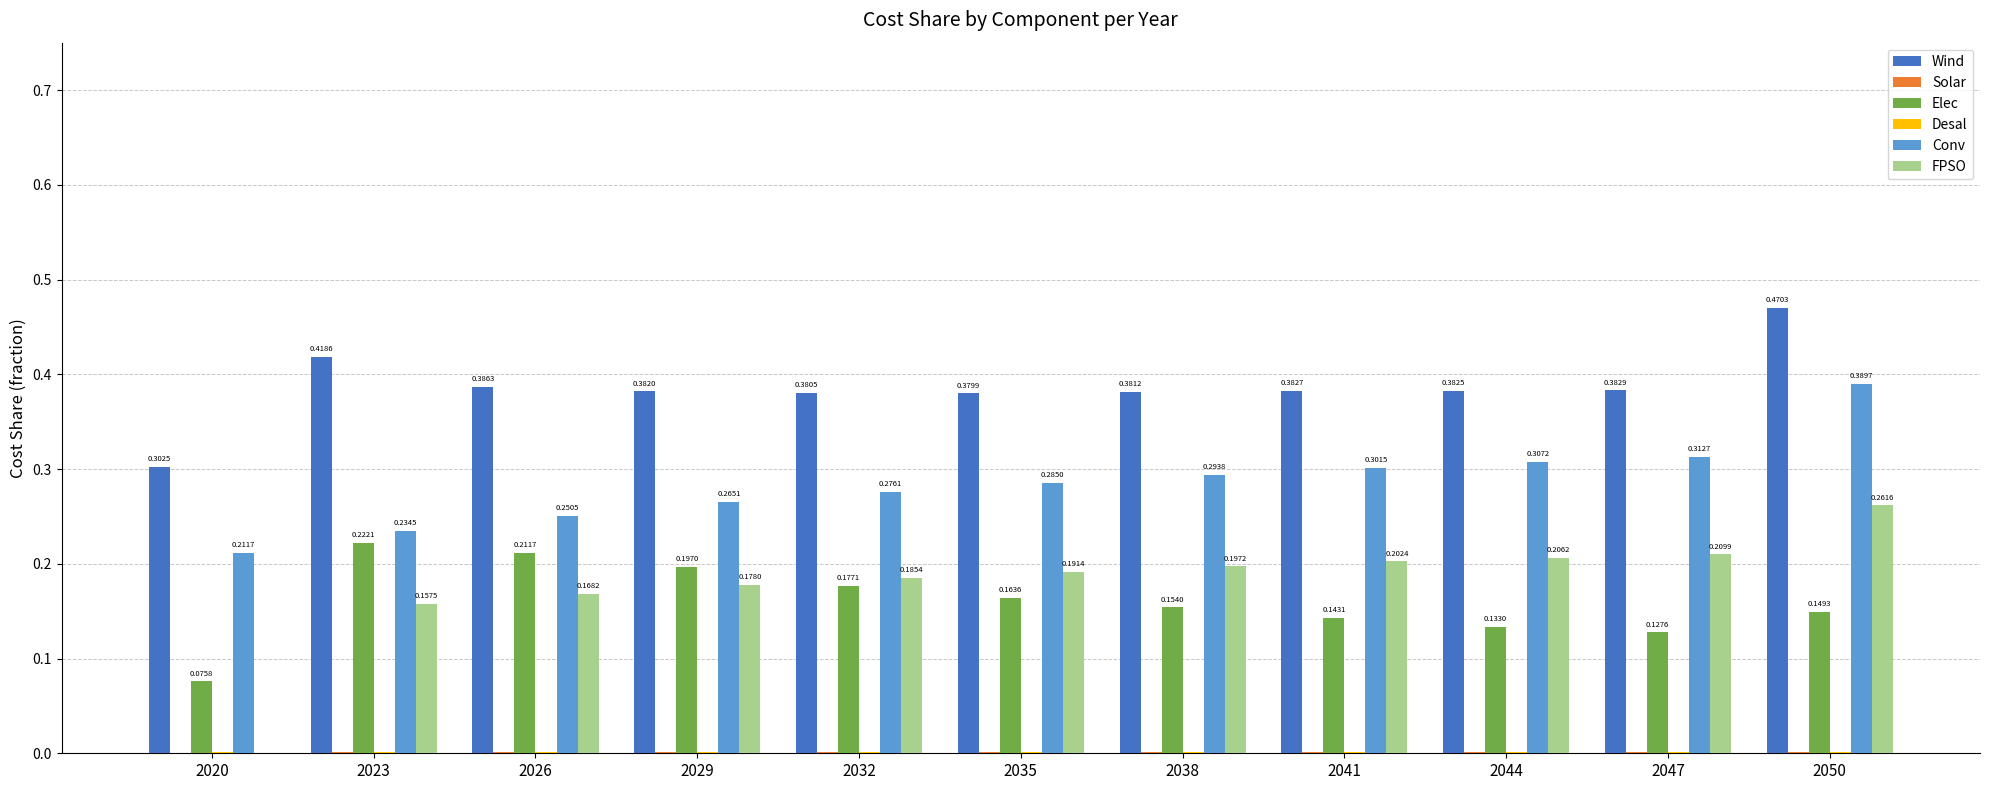

What is the total value across all series at 2050?

1.3